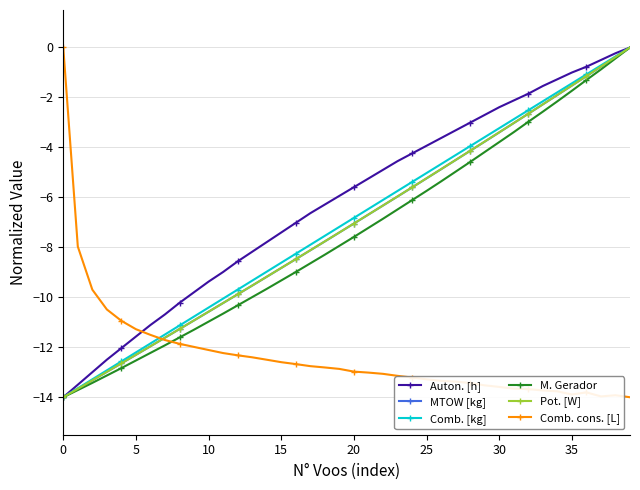

True or false: Pot. [W] has more than 1 interior local peaks.

False